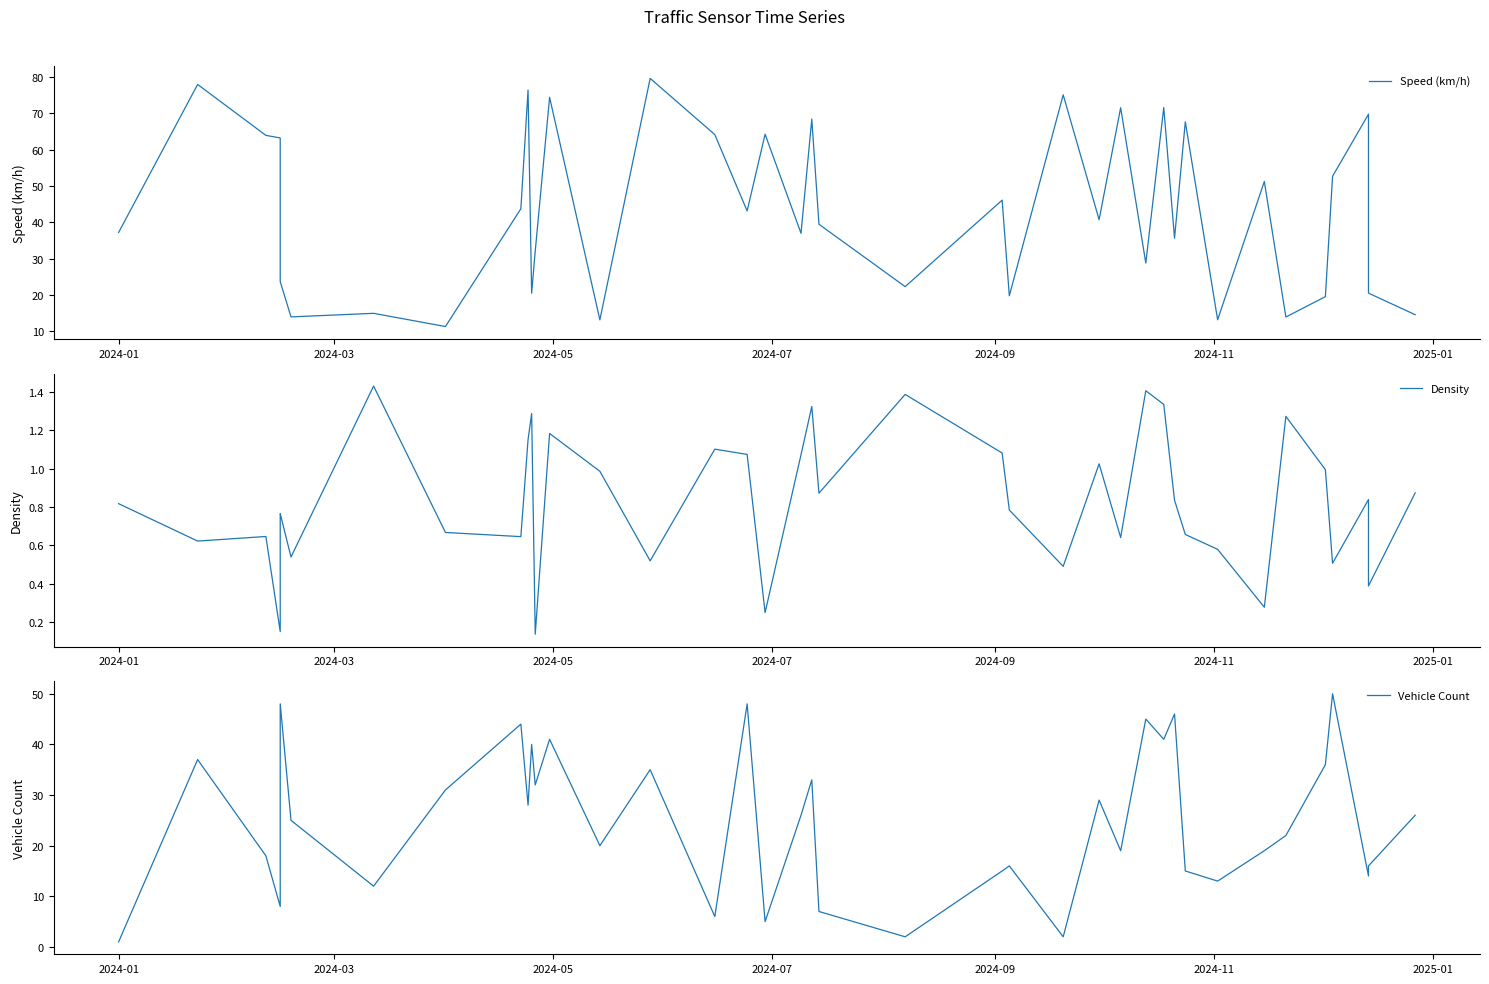

How many categories are shown in the chart?

40